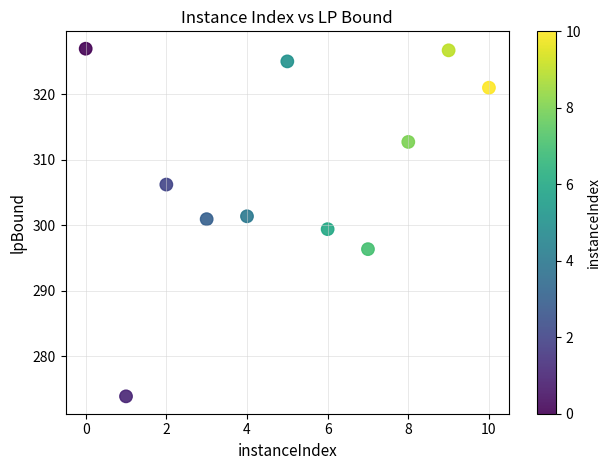

What is the range of X values (max minus min)?

10.0